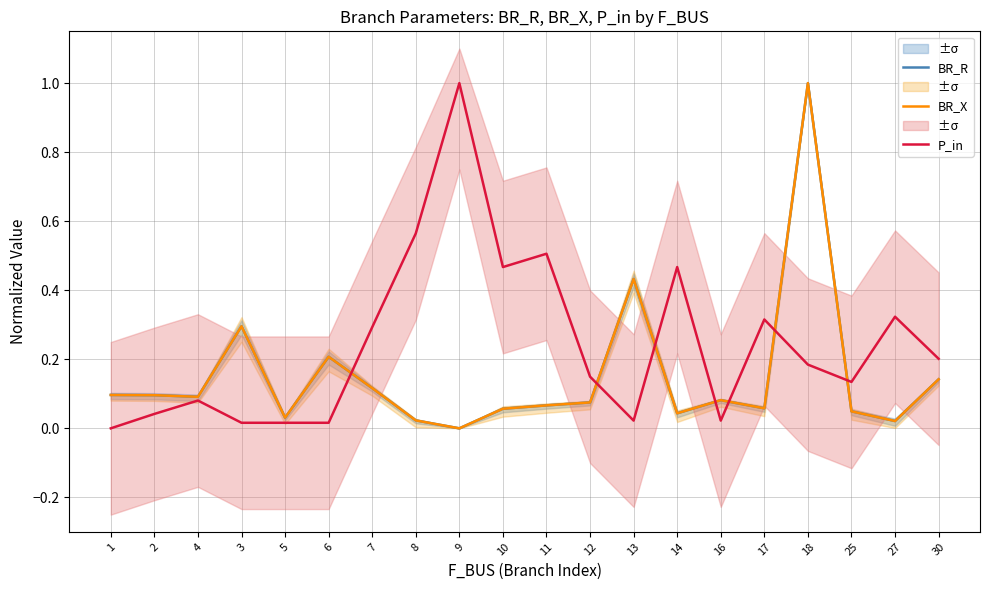

At 5, list the series in order from smallest to largest.

P_in, BR_X, BR_R